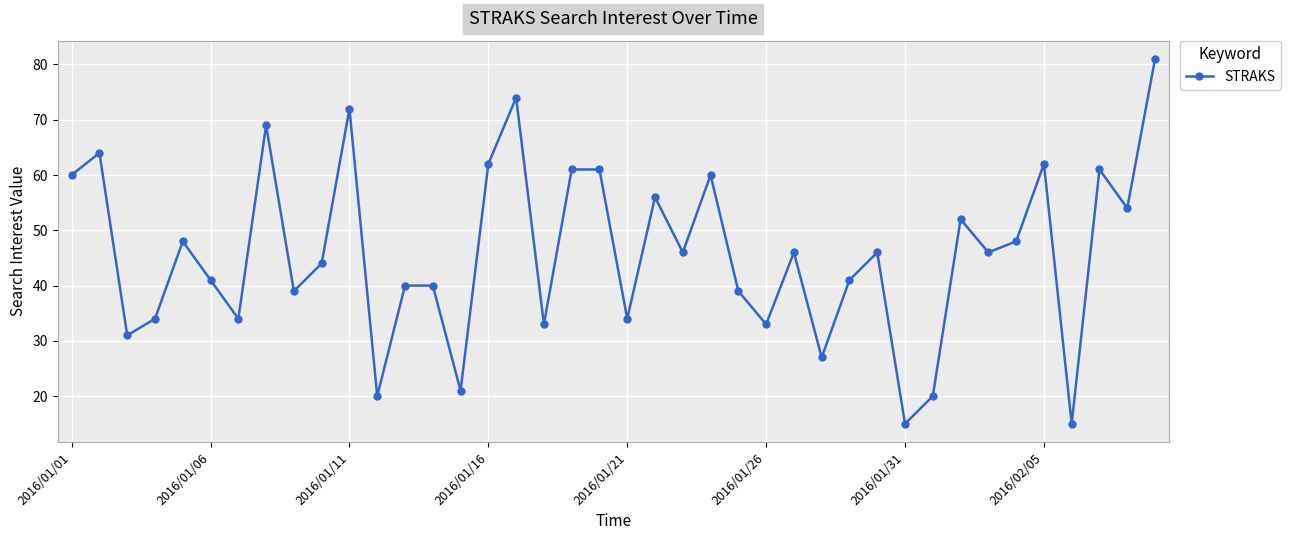

What is the smallest value displayed?

15